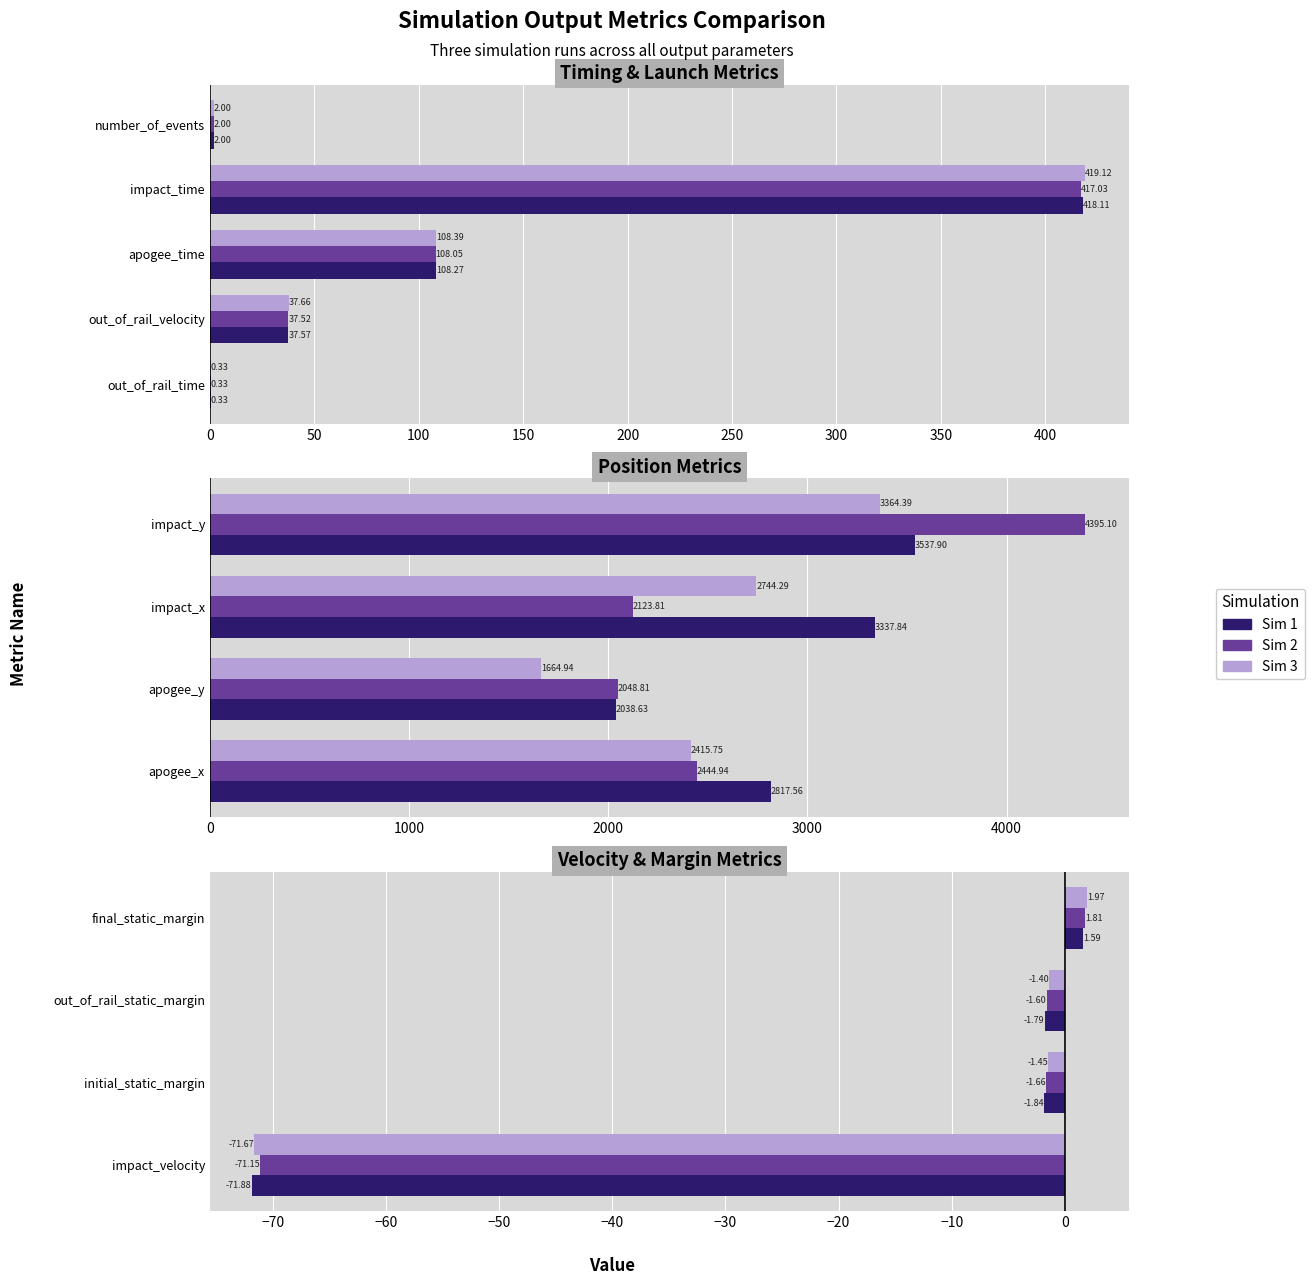

What are all the series names shown in the legend?

Sim 1, Sim 2, Sim 3